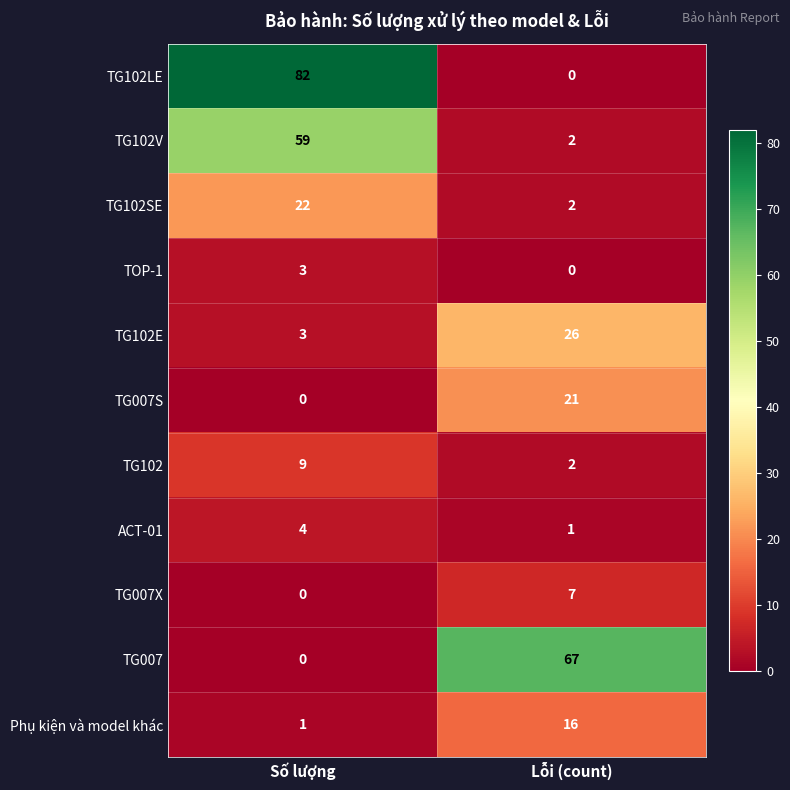

What is the difference between the maximum and minimum values in the TG102E series?

23